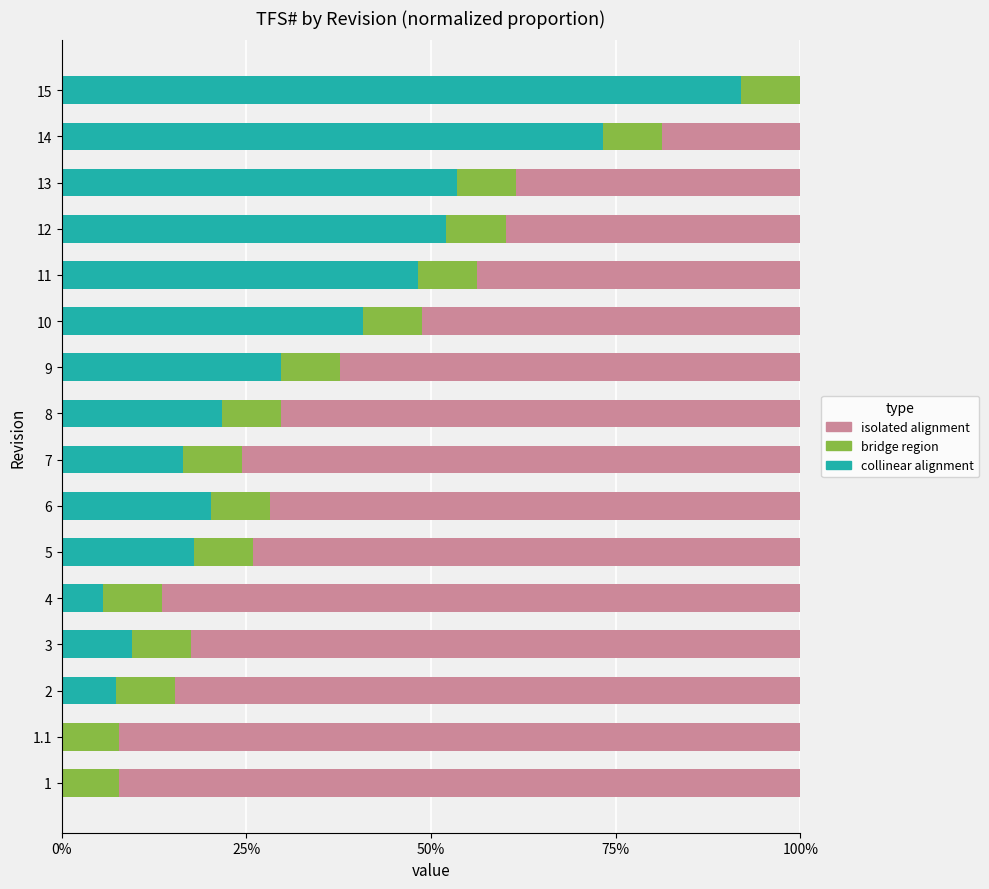

What are all the series names shown in the legend?

isolated alignment, bridge region, collinear alignment